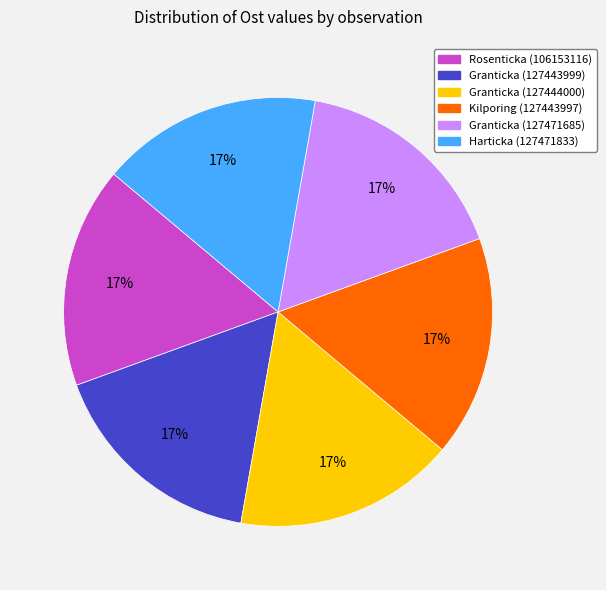

How many segments does this pie chart have?

6